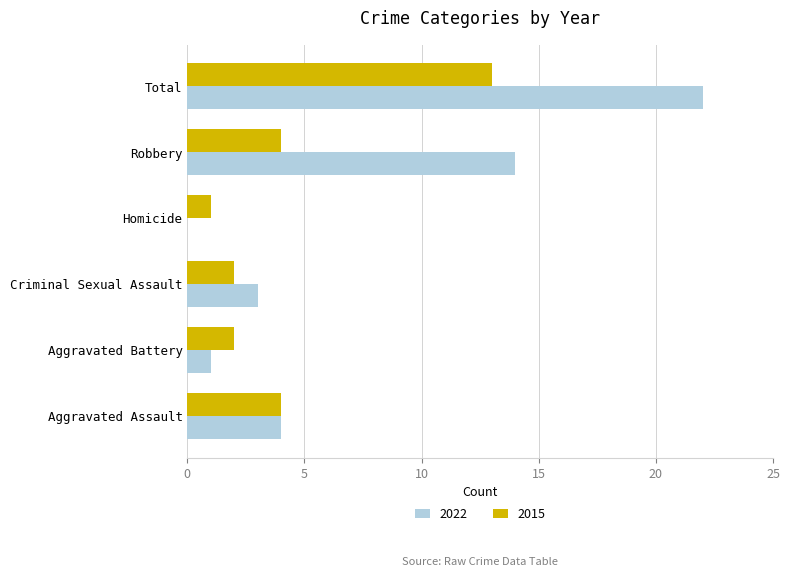

Is it true that 2015 equals 4 at Aggravated Assault?

True